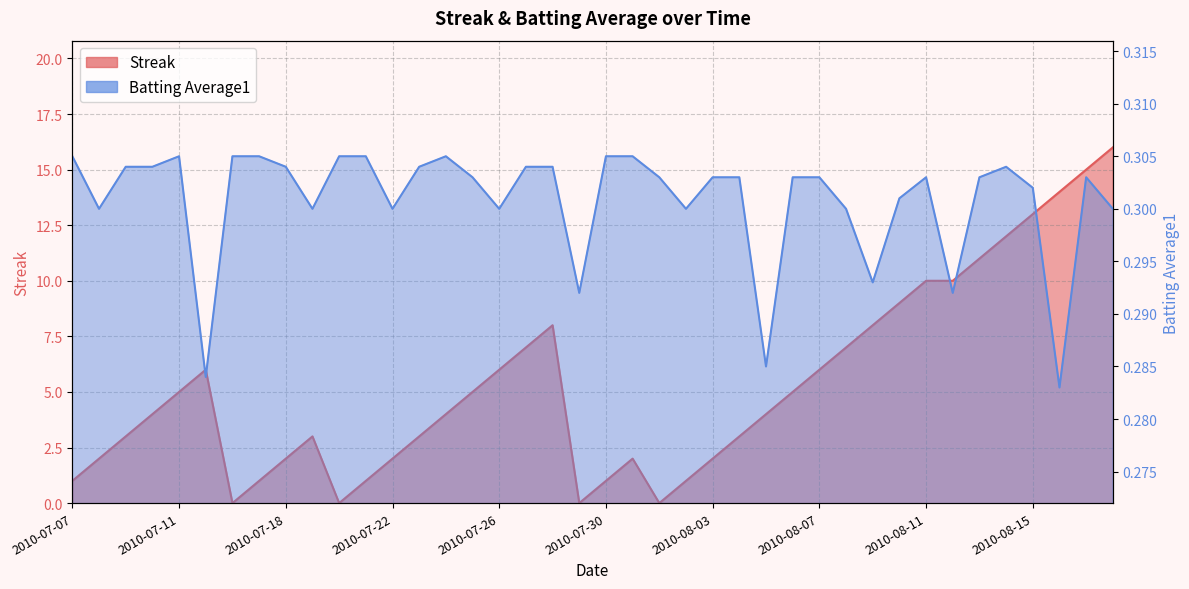

Reading right to left, list all the values displayed in this chart.

Streak: 16.0	15.0	14.0	13.0	12.0	11.0	10.0	10.0	9.0	8.0	7.0	6.0	5.0	4.0	3.0	2.0	1.0	0.0	2.0	1.0	0.0	8.0	7.0	6.0	5.0	4.0	3.0	2.0	1.0	0.0	3.0	2.0	1.0	0.0	6.0	5.0	4.0	3.0	2.0	1.0
Batting Average1: 0.3	0.3	0.3	0.3	0.3	0.3	0.3	0.3	0.3	0.3	0.3	0.3	0.3	0.3	0.3	0.3	0.3	0.3	0.3	0.3	0.3	0.3	0.3	0.3	0.3	0.3	0.3	0.3	0.3	0.3	0.3	0.3	0.3	0.3	0.3	0.3	0.3	0.3	0.3	0.3